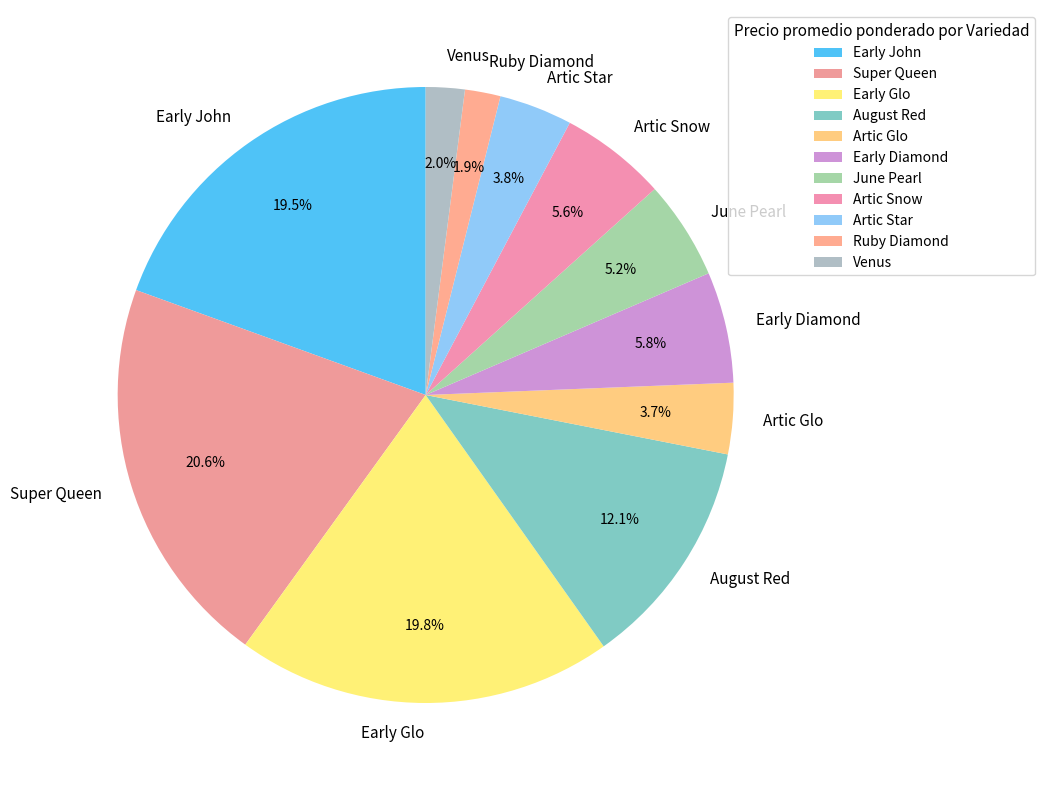

Which slice is the largest?

Super Queen